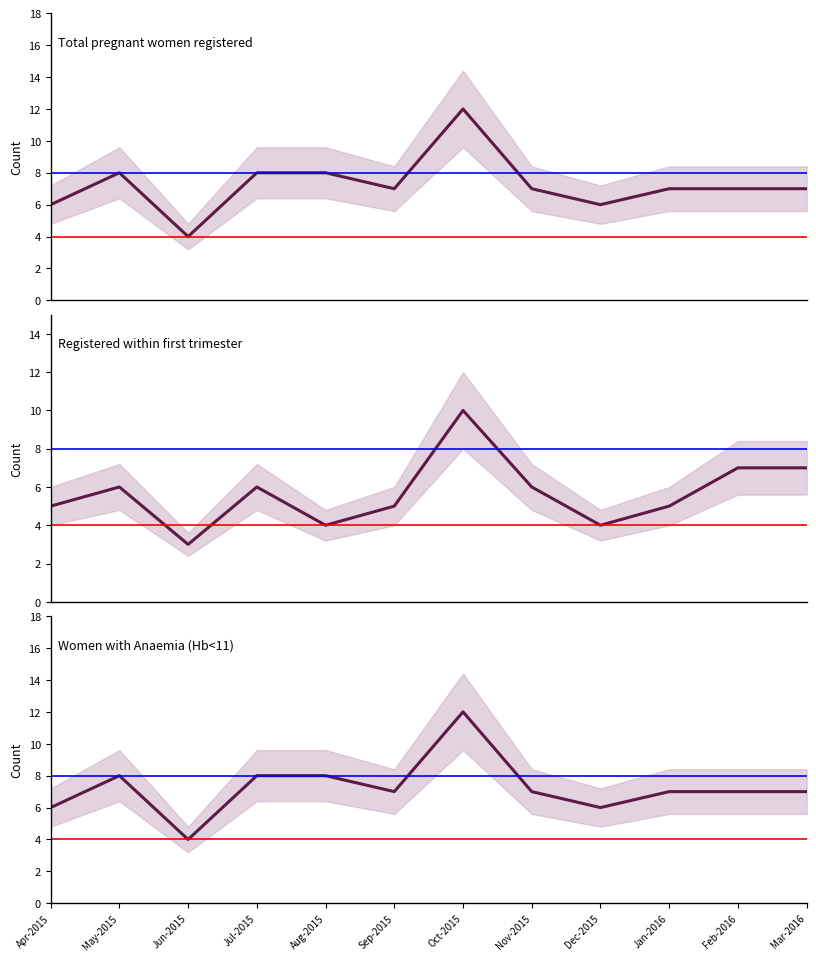

True or false: Total pregnant women registered has more than 0 interior local peaks.

True